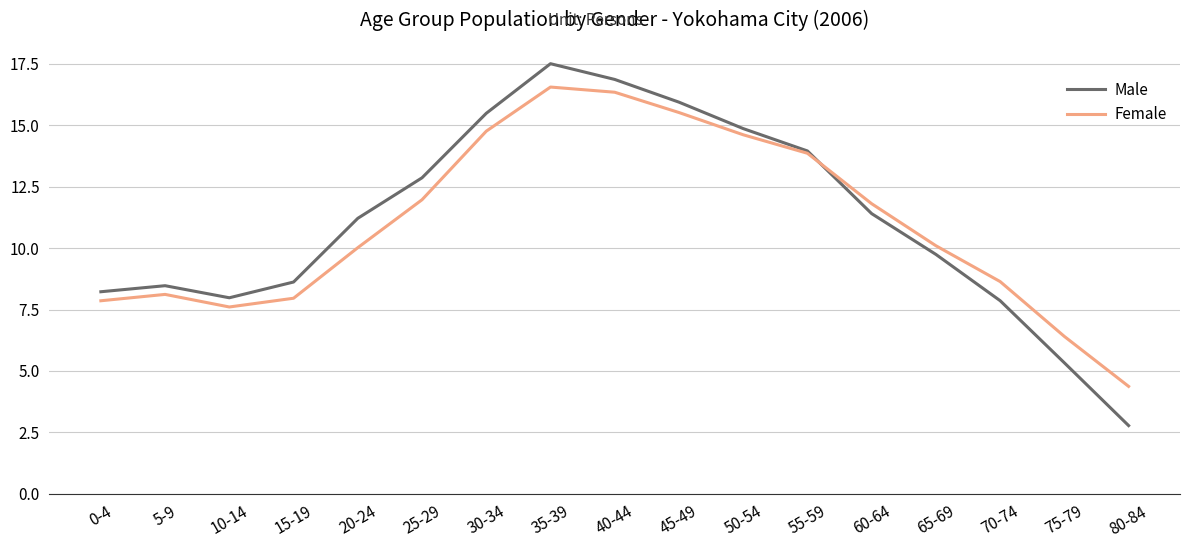

What position from the left is 30-34?

7